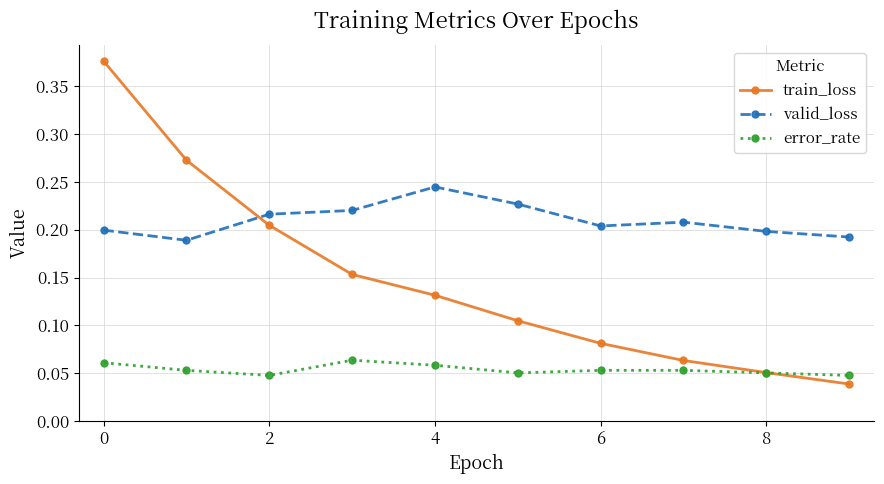

At how many categories does at least one series exceed 0?

10